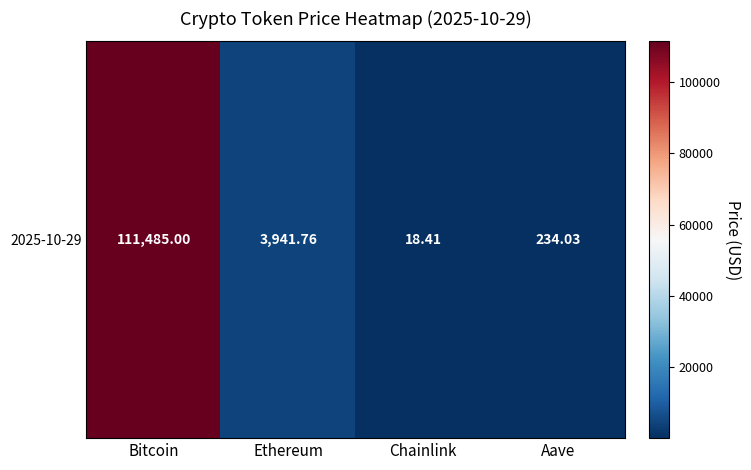

The value at Aave is 234.0. True or false?

True